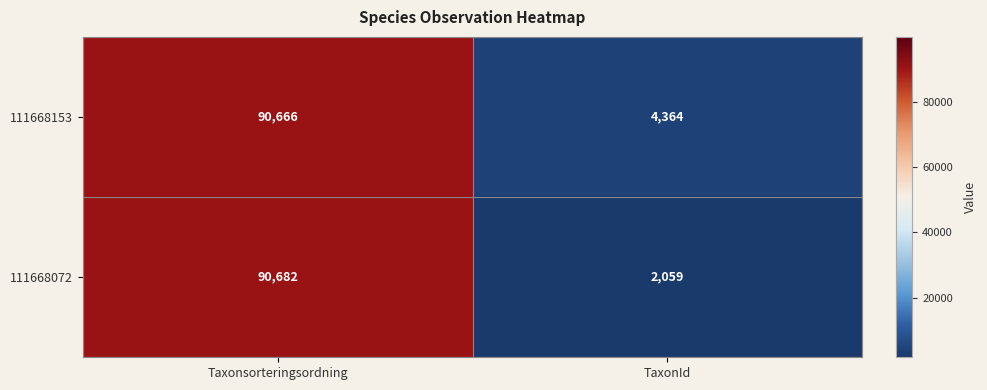

What is the sum of the 111668153 values at TaxonId and Taxonsorteringsordning?

95030